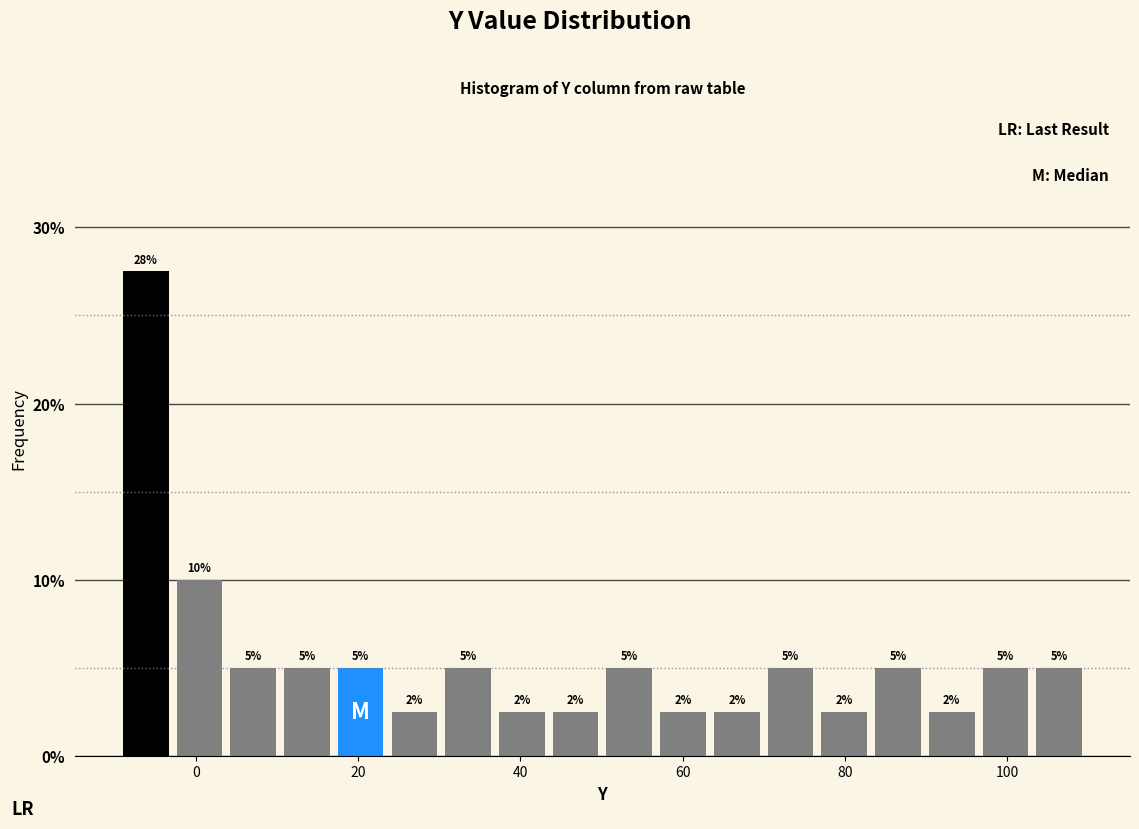

Around what value on the x-axis is the tallest bar? Give the approximate position of its centre, as read against the axis.

-6